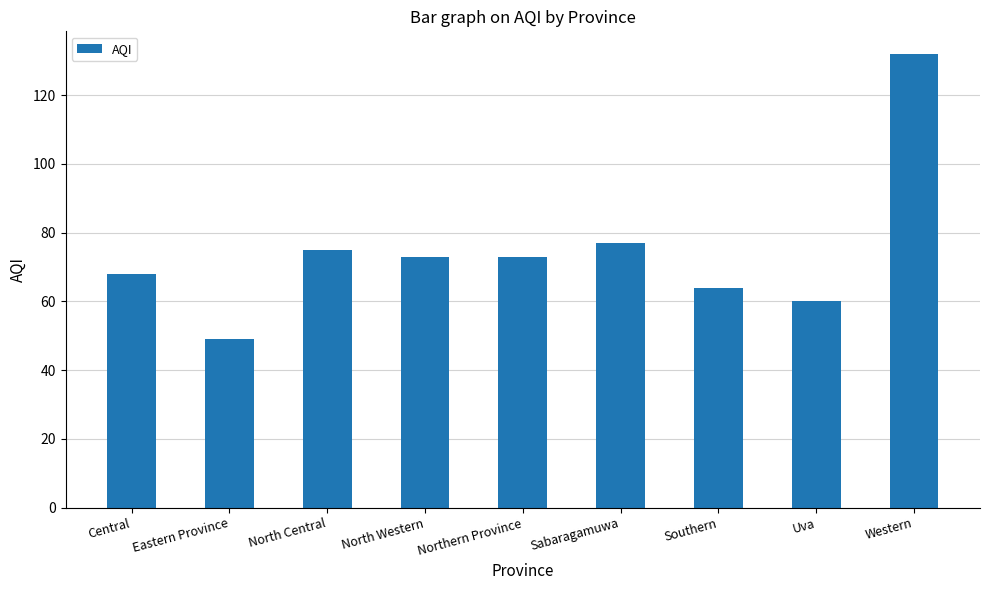

What is the difference between the maximum and second lowest values?

72